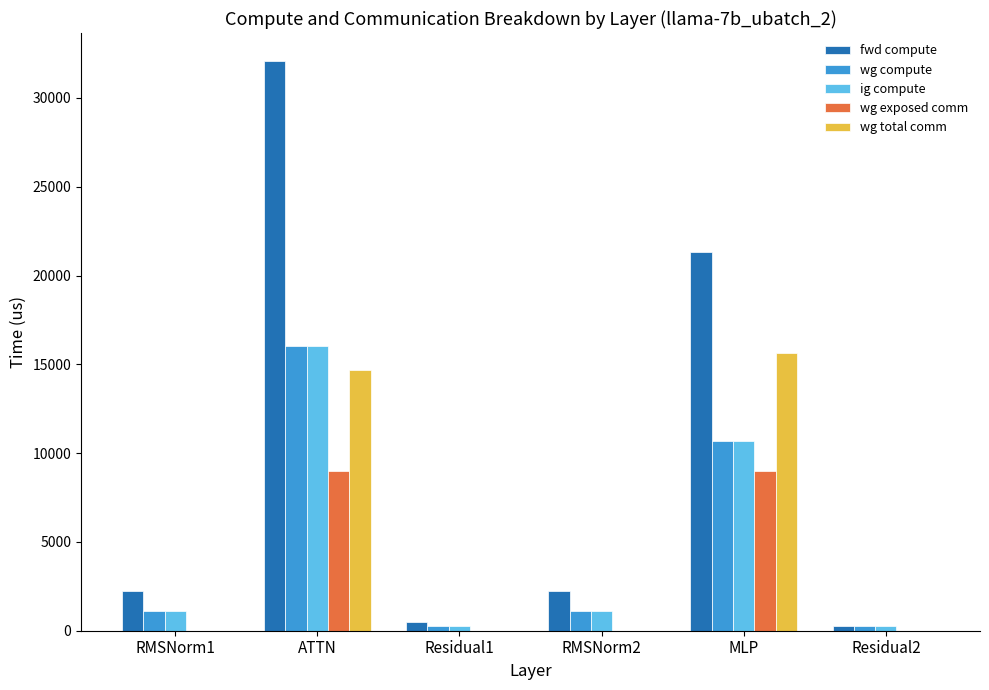

Which label corresponds to the largest value in the chart?

ATTN